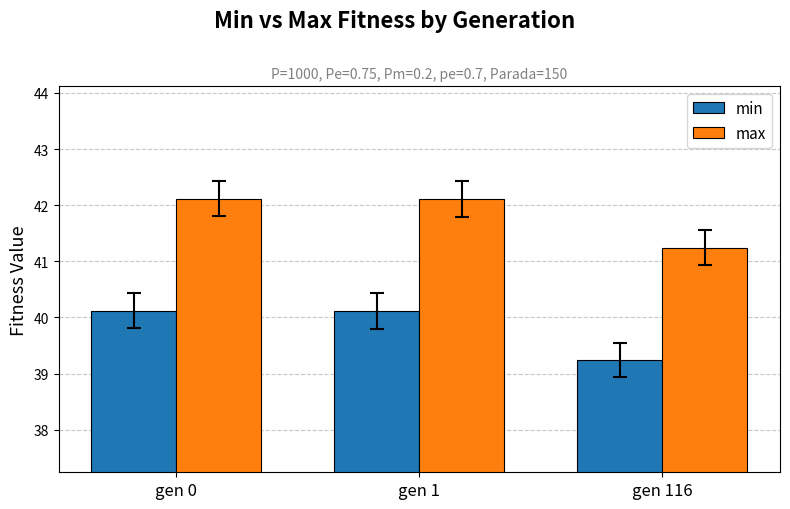

List the series in order of their overall mean, lowest first.

min, max